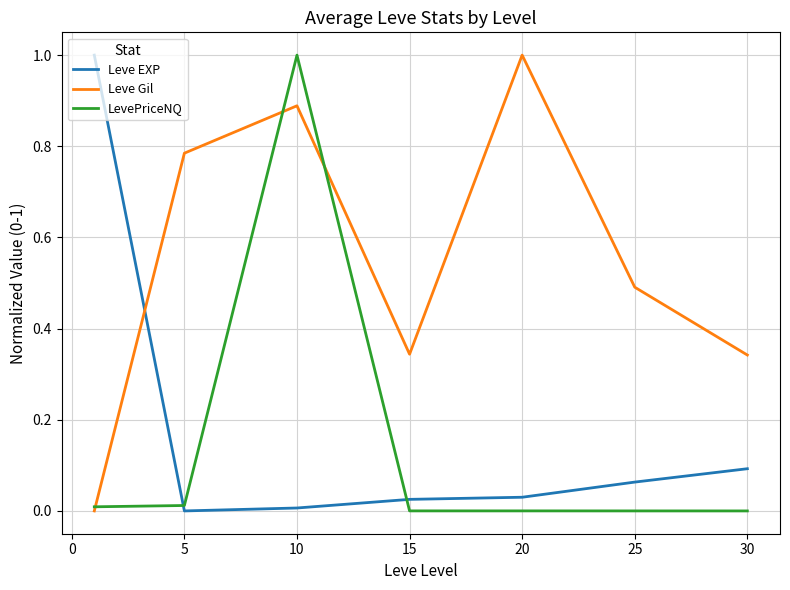

What is the maximum value shown in the chart?

1.0